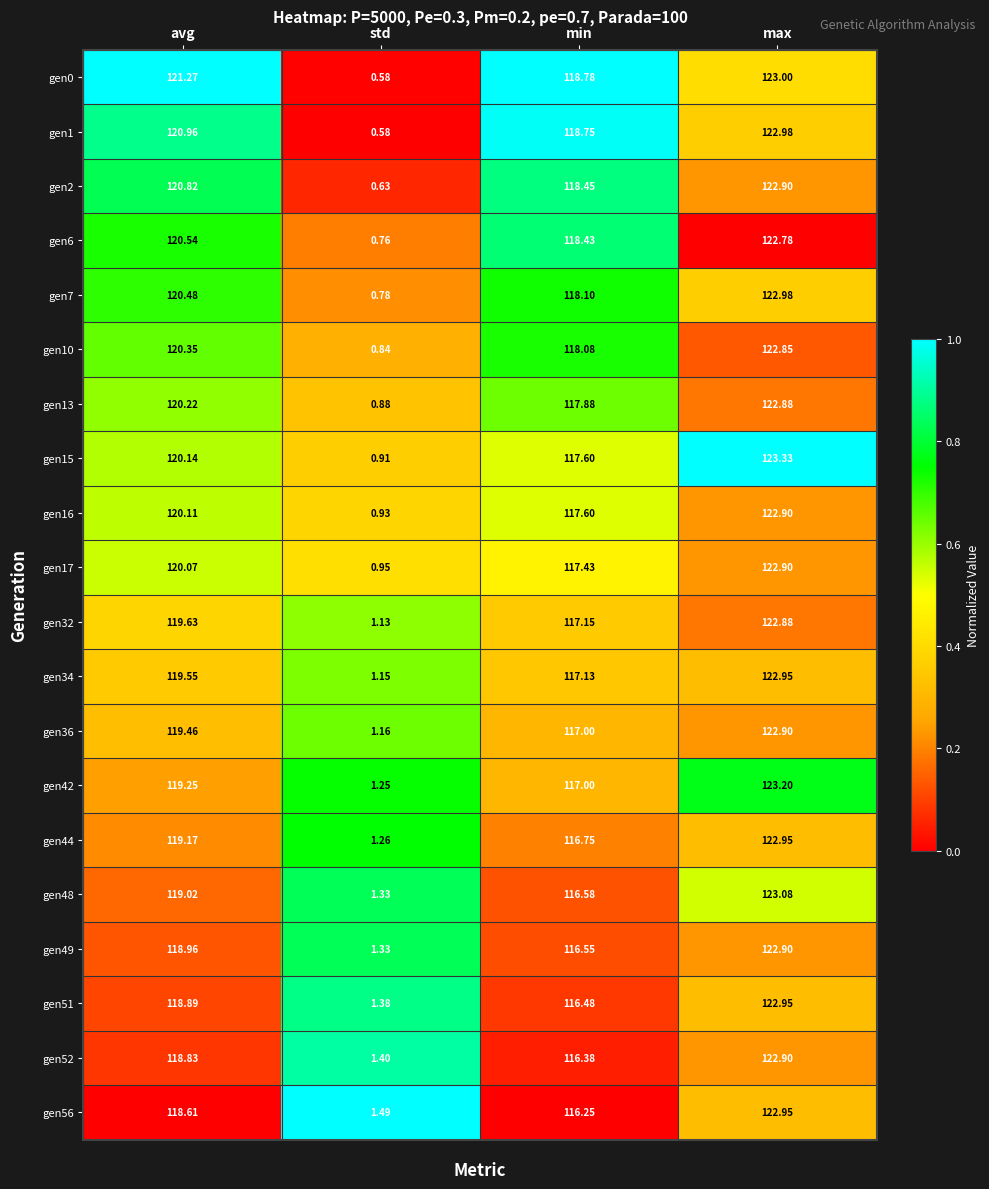

Is the value of gen1 at std greater than the value of gen44 at avg?

No